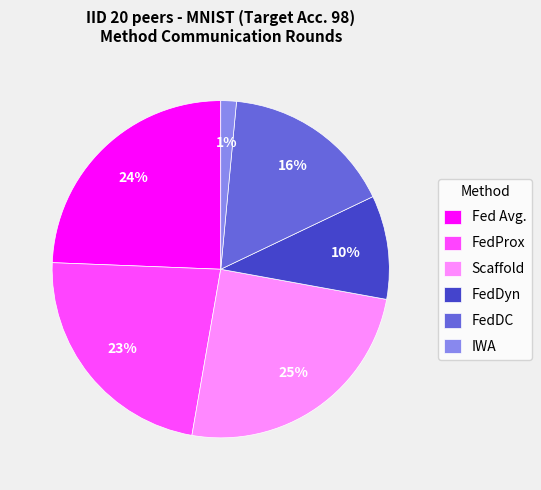

To the nearest percent, what is the average slice percentage?

17%